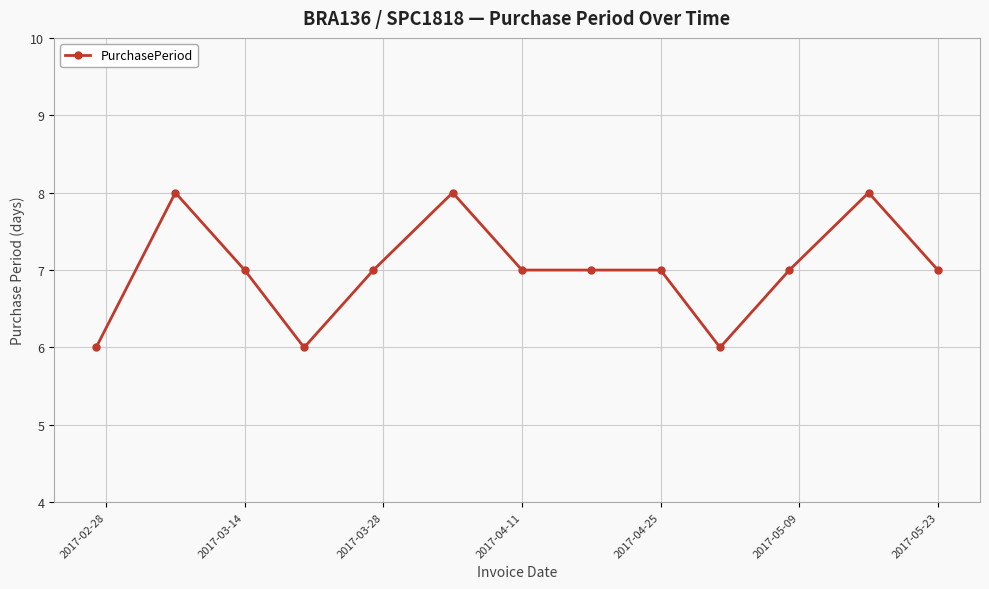

What is the value of the 11th point from the left?

7